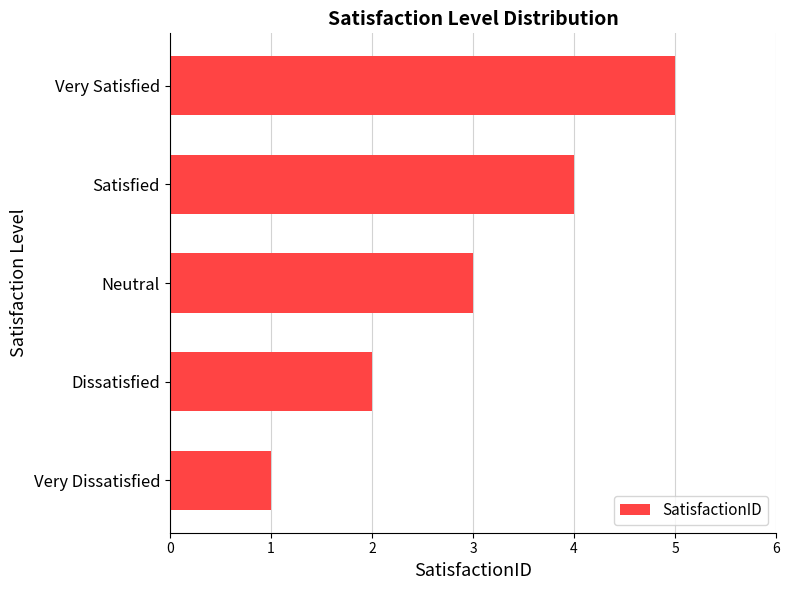

True or false: the data shows 1 at Dissatisfied.

False